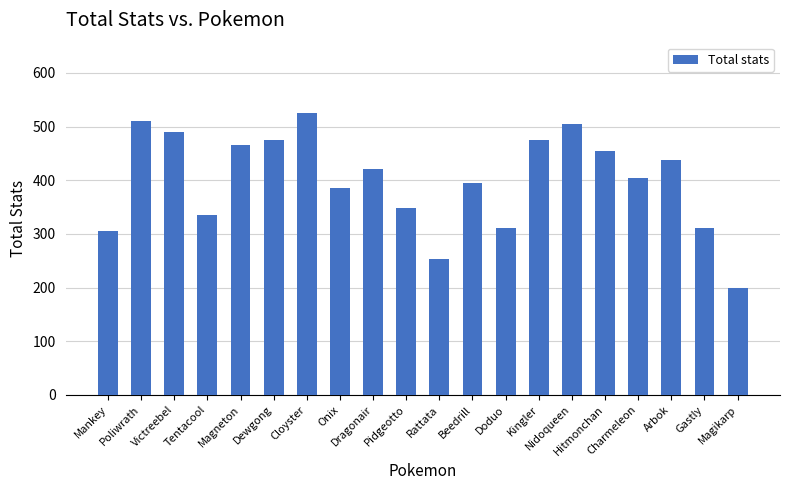

The value at Doduo is 477. True or false?

False